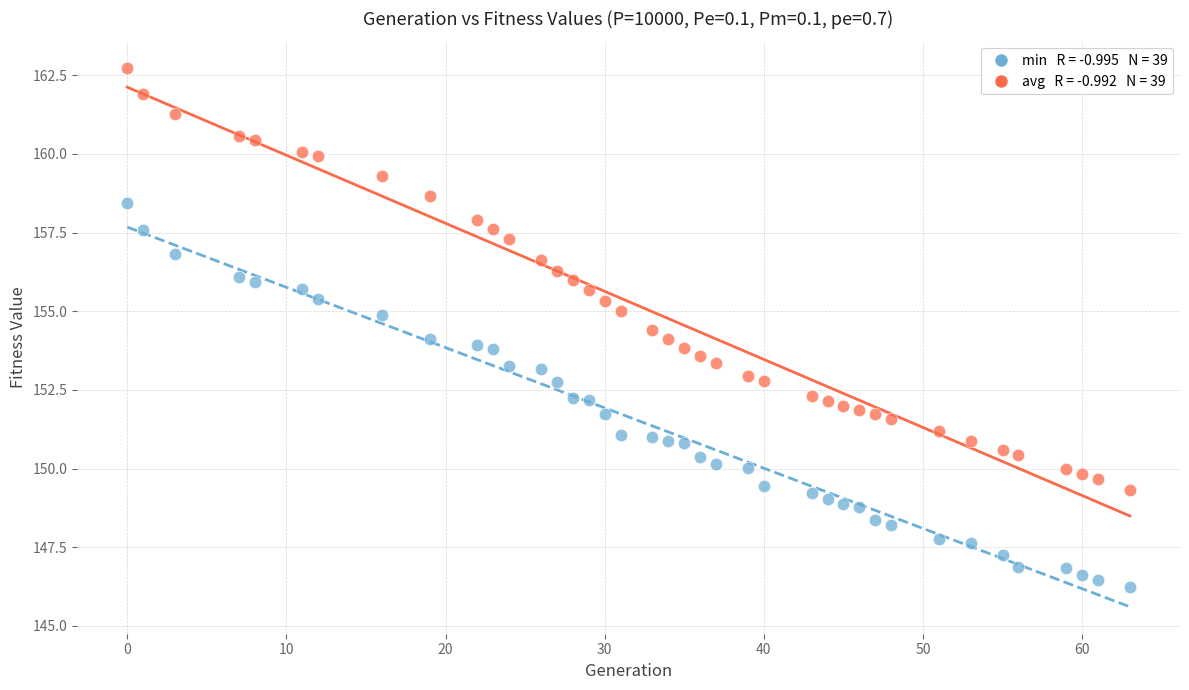

Across all data points, what is the range of X values (max minus min)?

63.0